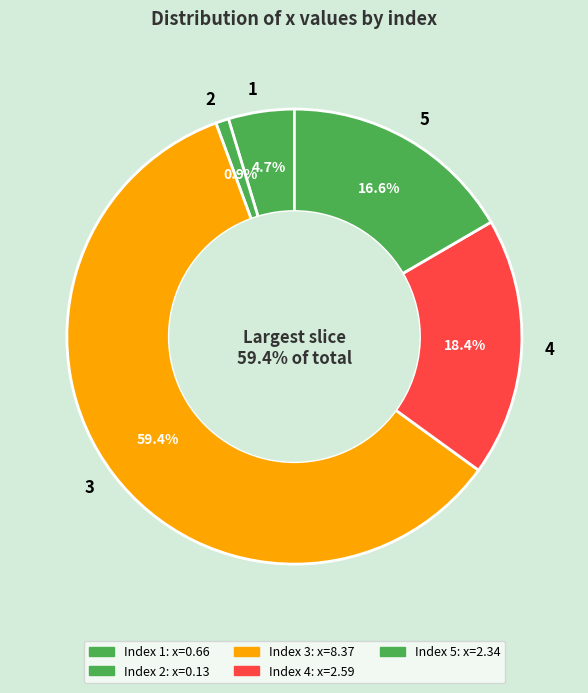

Which category accounts for the majority?

3